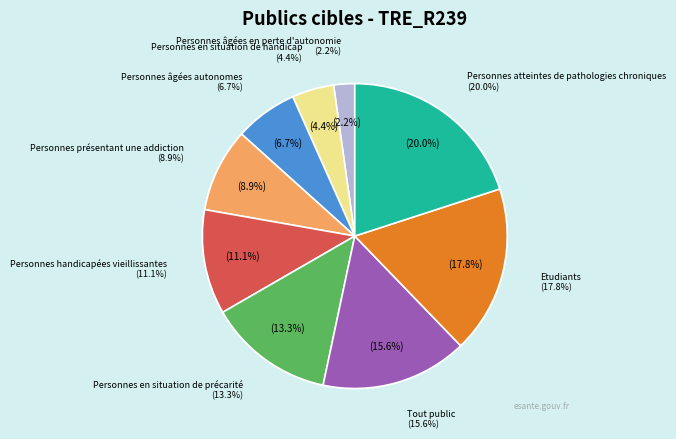

Does Personnes en situation de précarité account for over 50% of the chart?

No